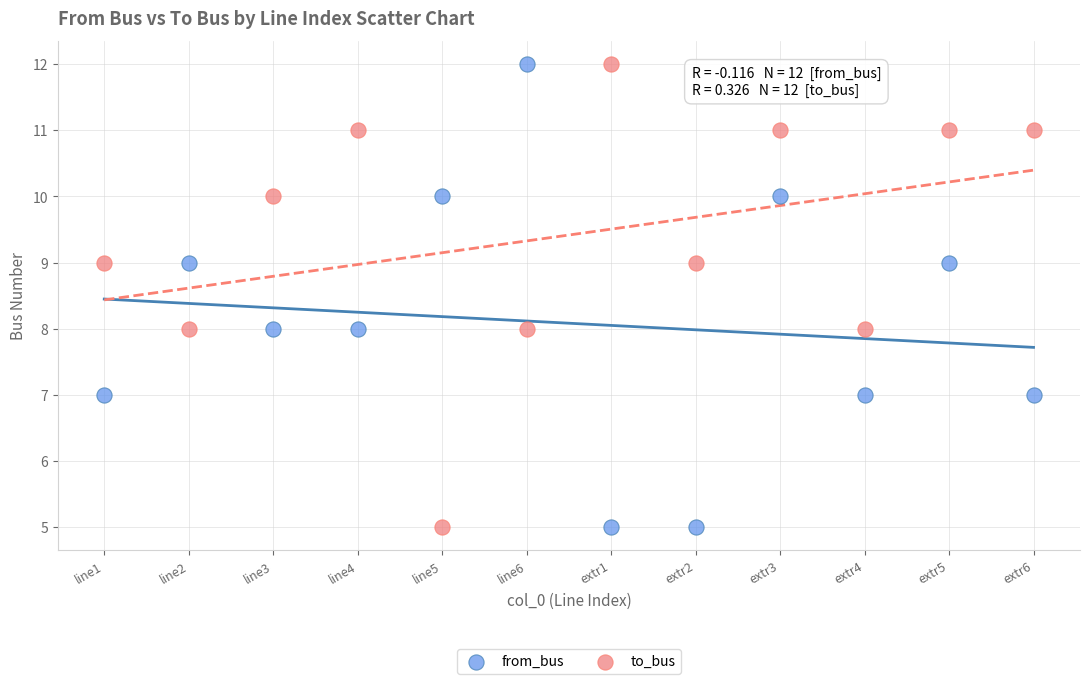

Across all data points, what is the range of Y values (max minus min)?

7